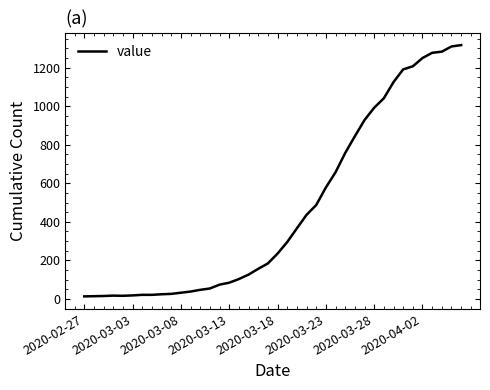

What is the greatest value displayed?

1317